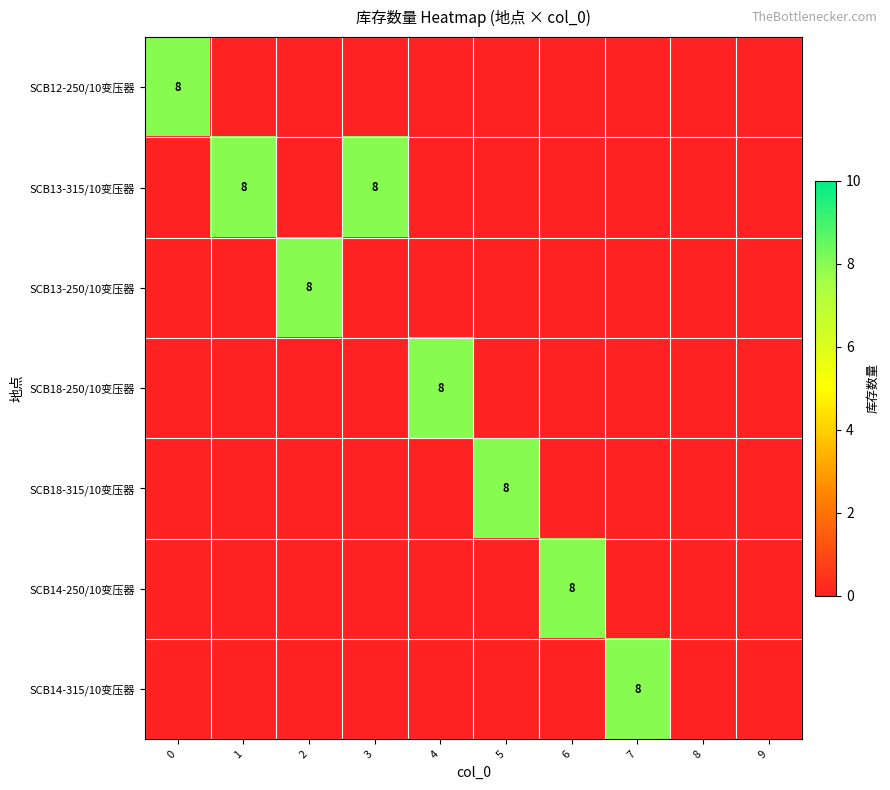

Reading left to right, what are all the values shown in this chart?

row_0: 8	0	0	0	0	0	0	0	0	0
row_1: 0	8	0	8	0	0	0	0	0	0
row_2: 0	0	8	0	0	0	0	0	0	0
row_3: 0	0	0	0	8	0	0	0	0	0
row_4: 0	0	0	0	0	8	0	0	0	0
row_5: 0	0	0	0	0	0	8	0	0	0
row_6: 0	0	0	0	0	0	0	8	0	0